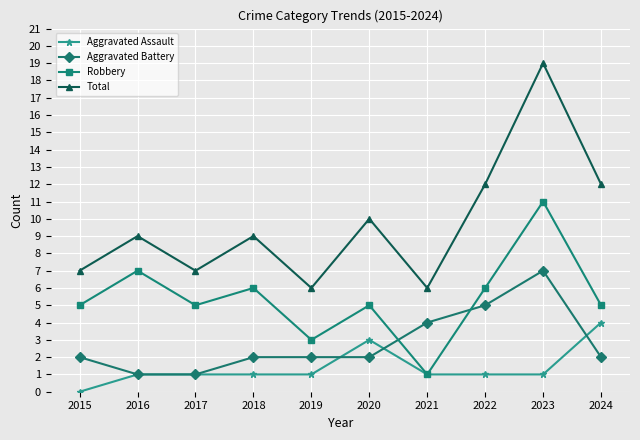

Reading left to right, what are all the values shown in this chart?

Aggravated Assault: 2015=0	2016=1	2017=1	2018=1	2019=1	2020=3	2021=1	2022=1	2023=1	2024=4
Aggravated Battery: 2015=2	2016=1	2017=1	2018=2	2019=2	2020=2	2021=4	2022=5	2023=7	2024=2
Robbery: 2015=5	2016=7	2017=5	2018=6	2019=3	2020=5	2021=1	2022=6	2023=11	2024=5
Total: 2015=7	2016=9	2017=7	2018=9	2019=6	2020=10	2021=6	2022=12	2023=19	2024=12